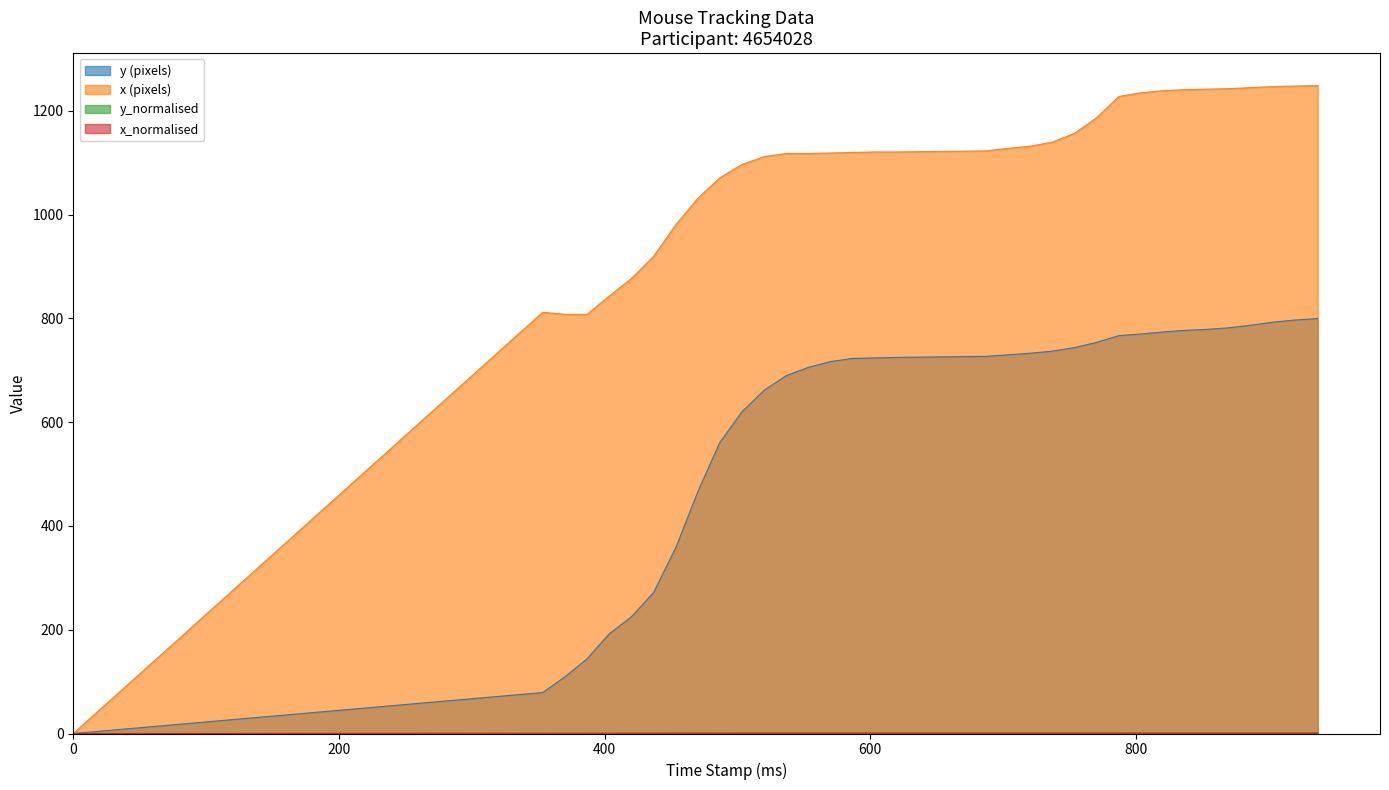

What is the highest value of the y (pixels) series?

800.0